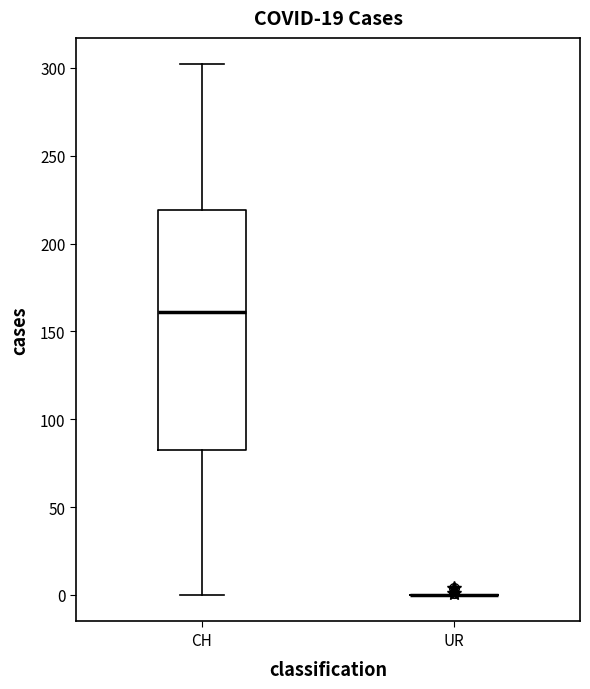

Where is the upper edge of the box for CH on the y-axis? The values are not printed on the chart, so give them approximately, as read against the axis.

220